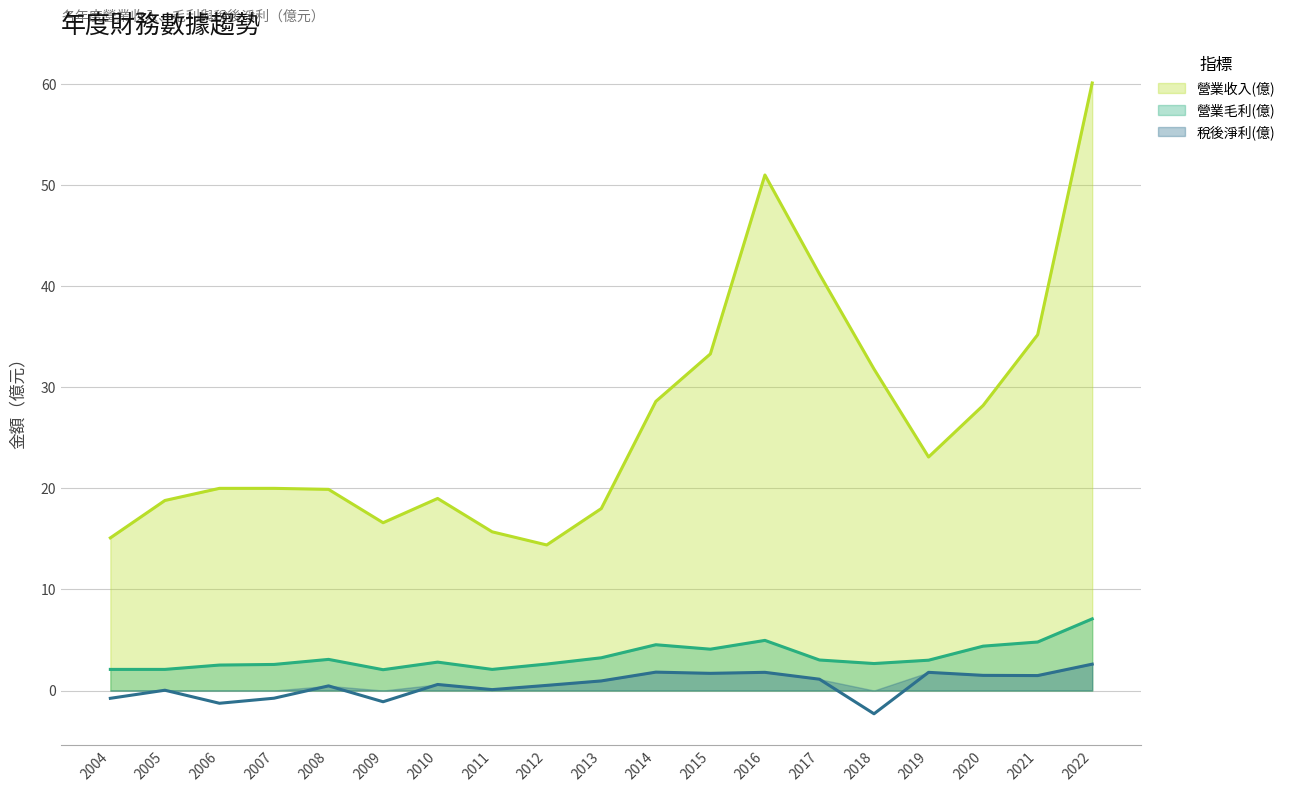

At how many categories does at least one series exceed 28?

8